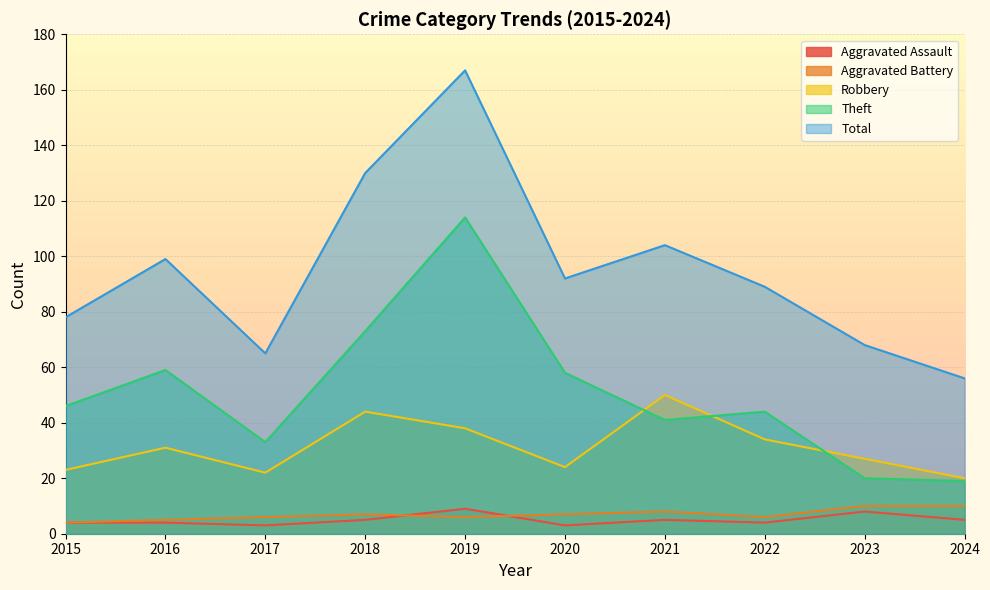

What are all the series names shown in the legend?

Aggravated Assault, Aggravated Battery, Robbery, Theft, Total